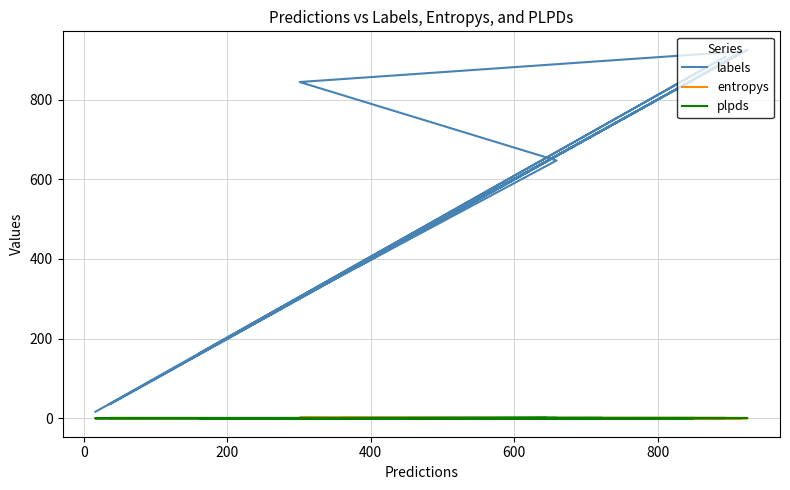

What is the total value across all series at 12?

36.6